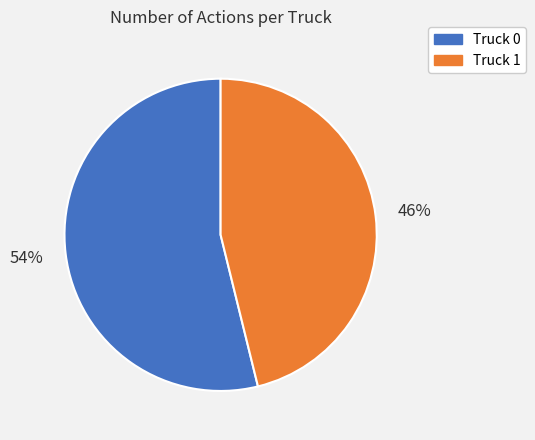

Between Truck 1 and Truck 0, which is larger?

Truck 0